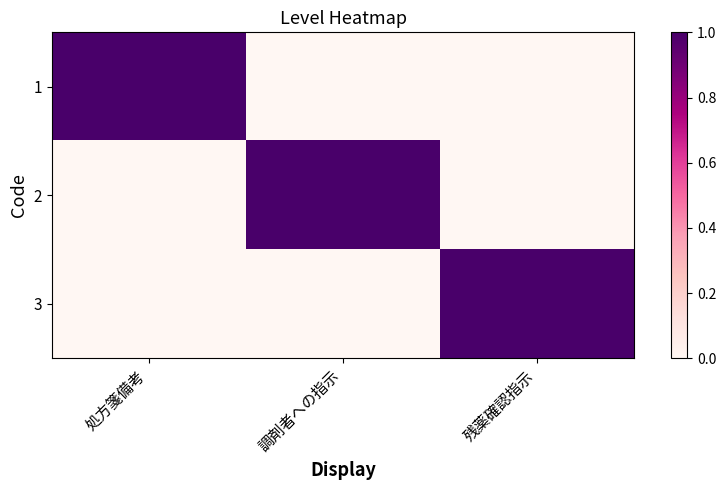

Reading left to right, transcribe all the data shown in this chart.

1: 処方箋備考=1	調剤者への指示=0	残薬確認指示=0
2: 処方箋備考=0	調剤者への指示=1	残薬確認指示=0
3: 処方箋備考=0	調剤者への指示=0	残薬確認指示=1